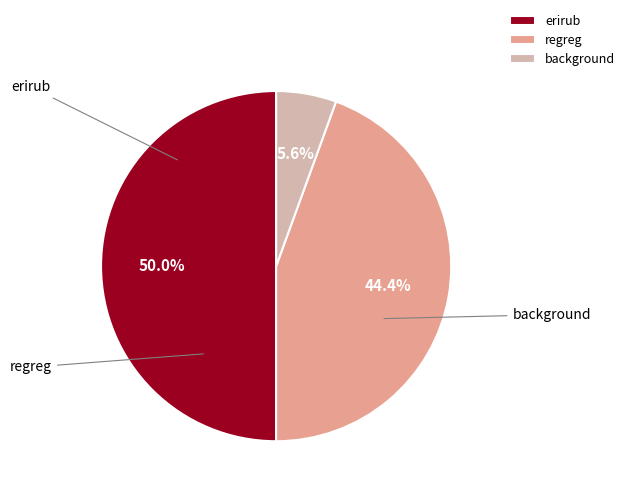

True or false: erirub accounts for 50% of the total.

True